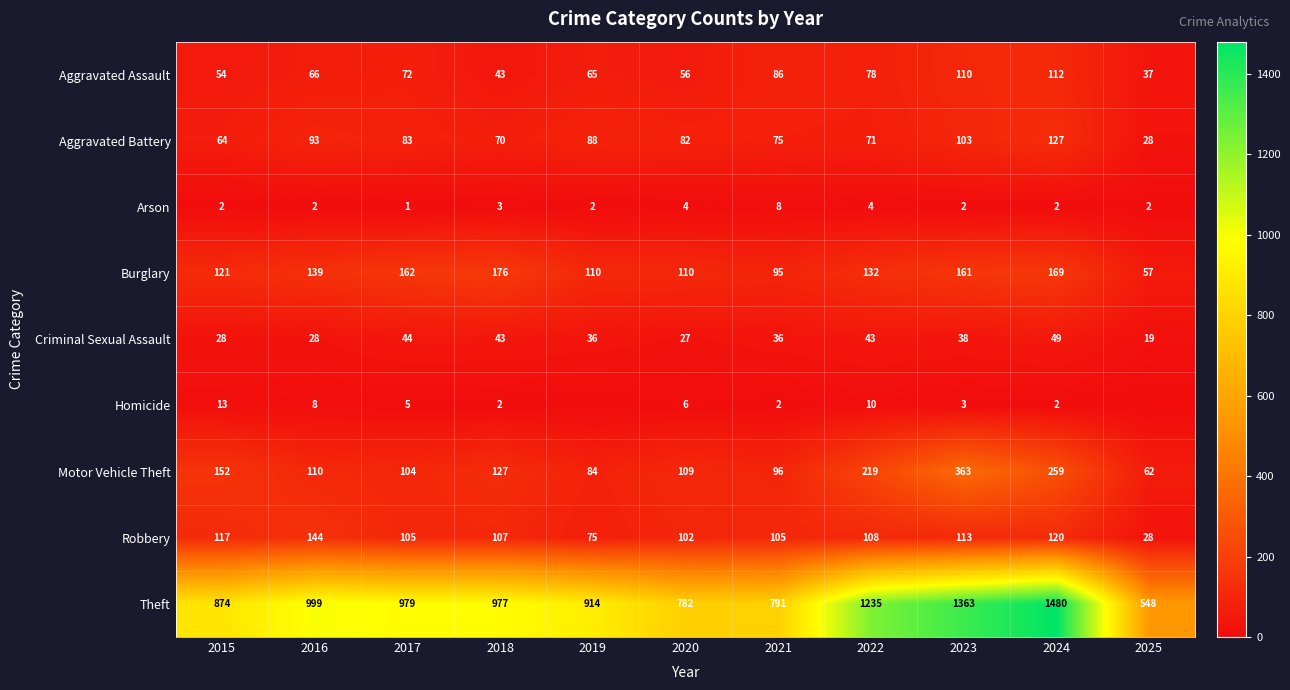

At 2022, list the series in order from smallest to largest.

Arson, Homicide, Criminal Sexual Assault, Aggravated Battery, Aggravated Assault, Robbery, Burglary, Motor Vehicle Theft, Theft